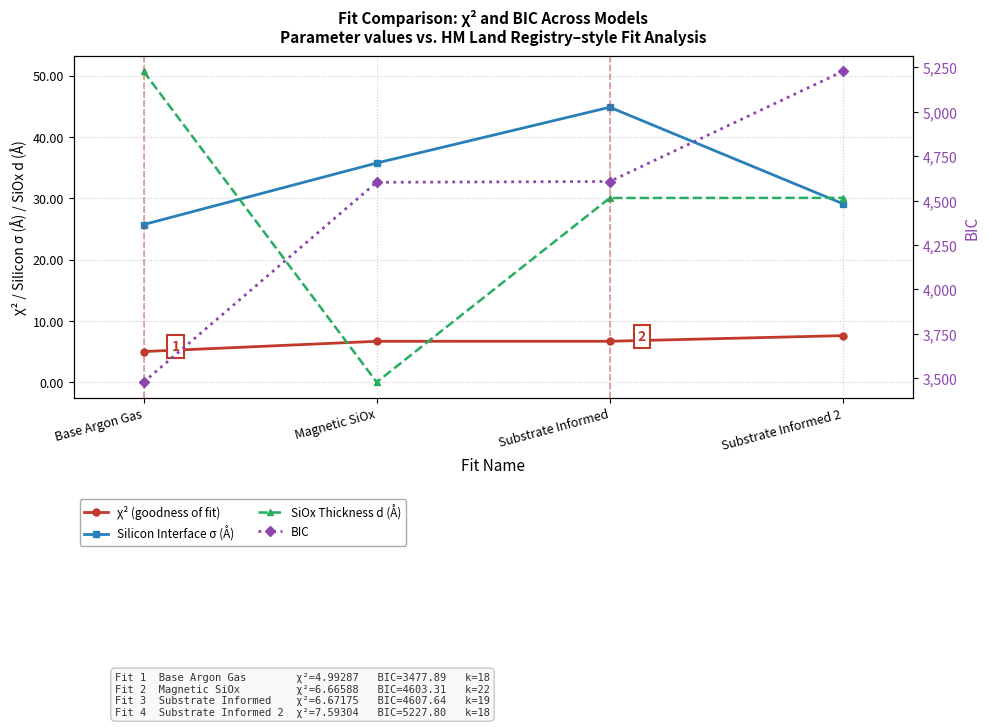

What are all the series names shown in the legend?

χ² (goodness of fit), Silicon Interface σ (Å), SiOx Thickness d (Å), BIC